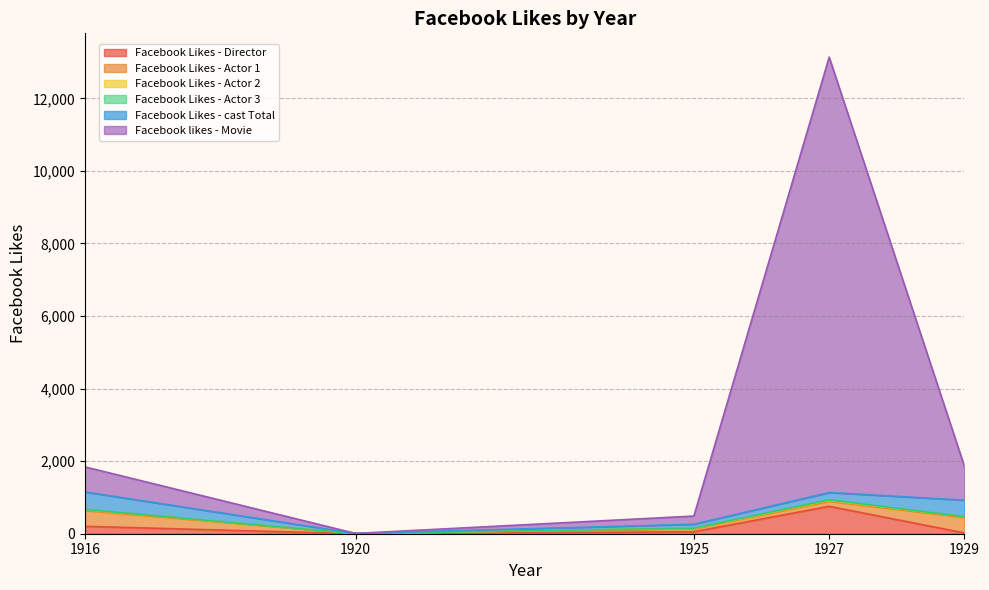

True or false: Facebook Likes - Actor 2 has a value of 12 at 1925.

True